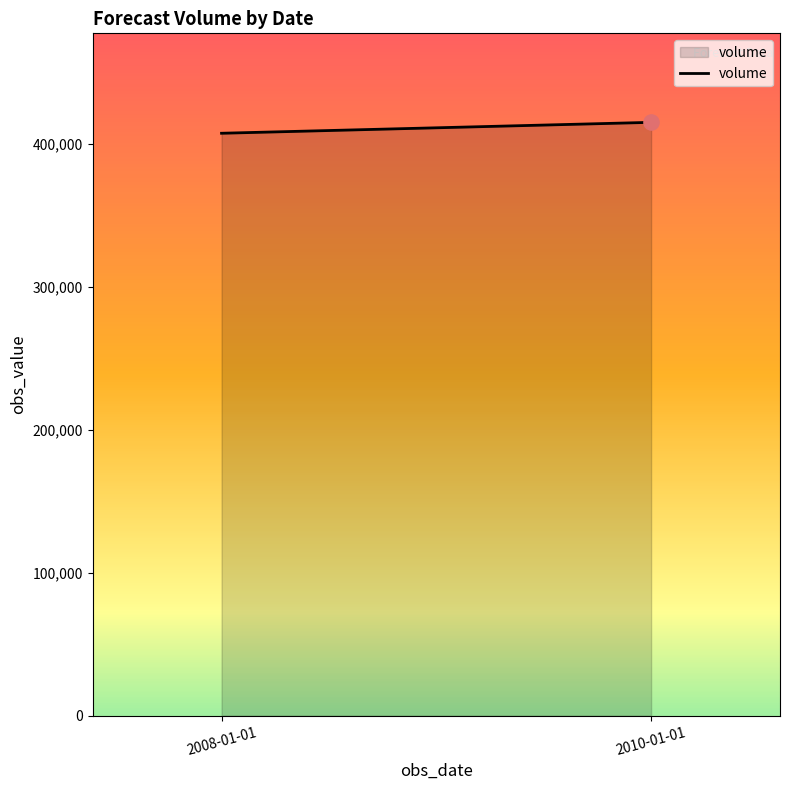

What is the change in value from 2008-01-01 to 2010-01-01?

+7640